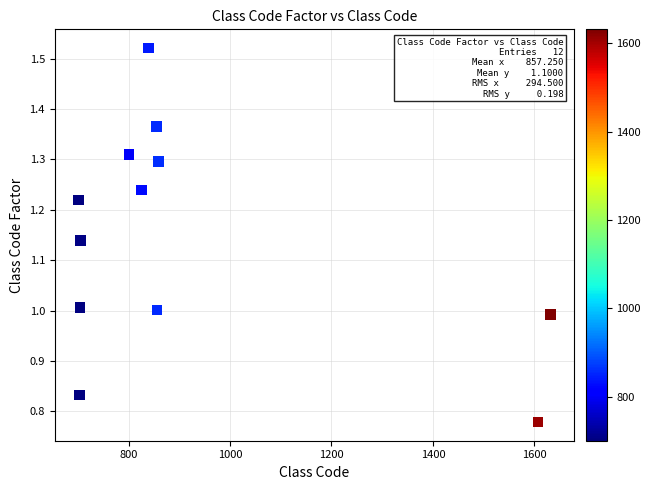

What is the range of Y values (max minus min)?

0.7